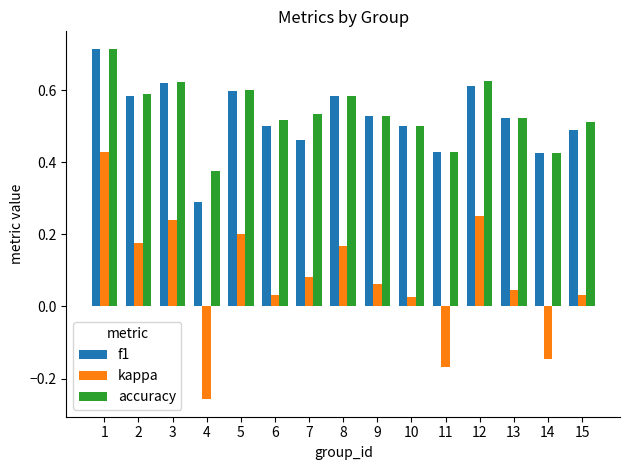

The accuracy series shows 0.5 at 15. True or false?

True